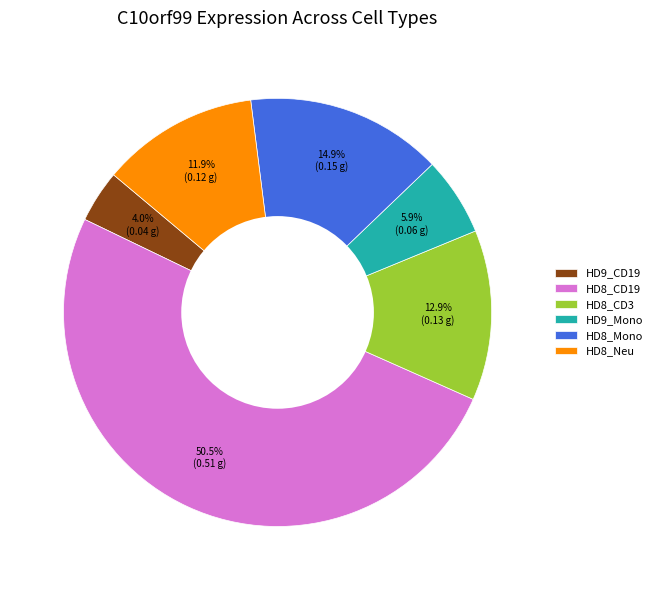

Combined, what portion of the pie is HD9_Mono and HD9_CD19?

9.9%